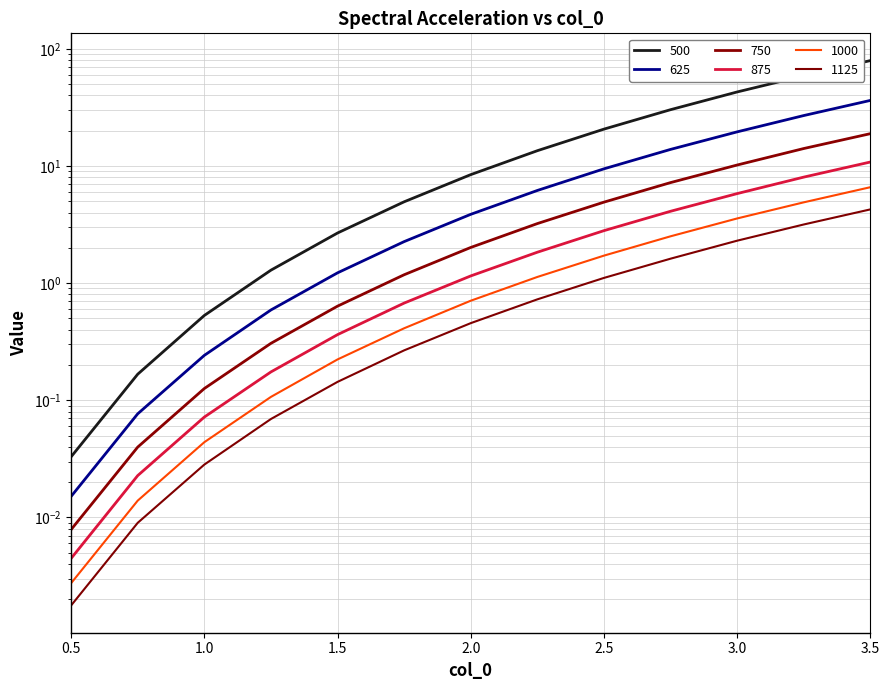

What is the value of the 500 point at the 13th from the left?

79.3